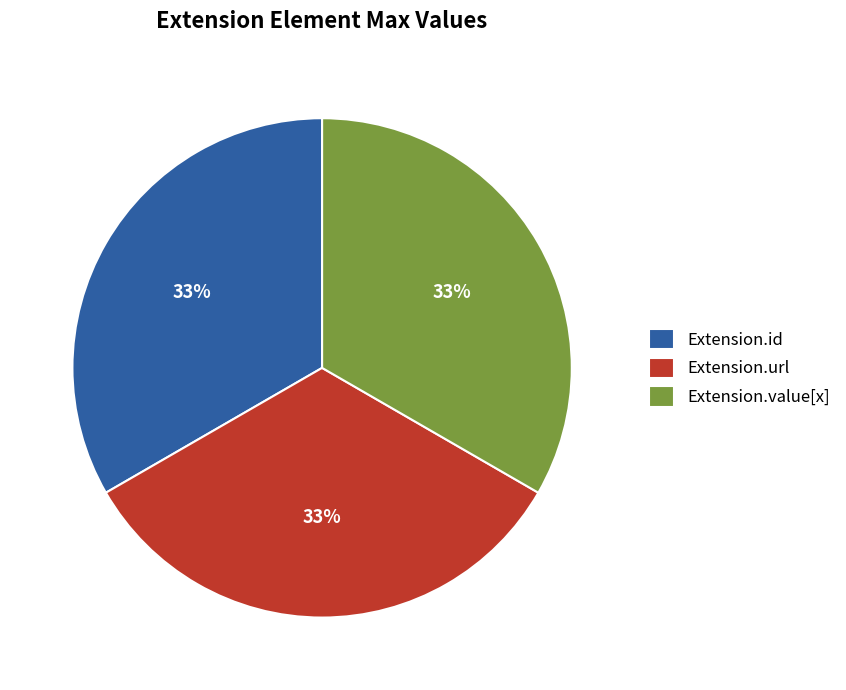

To the nearest percent, what is the average slice percentage?

33%